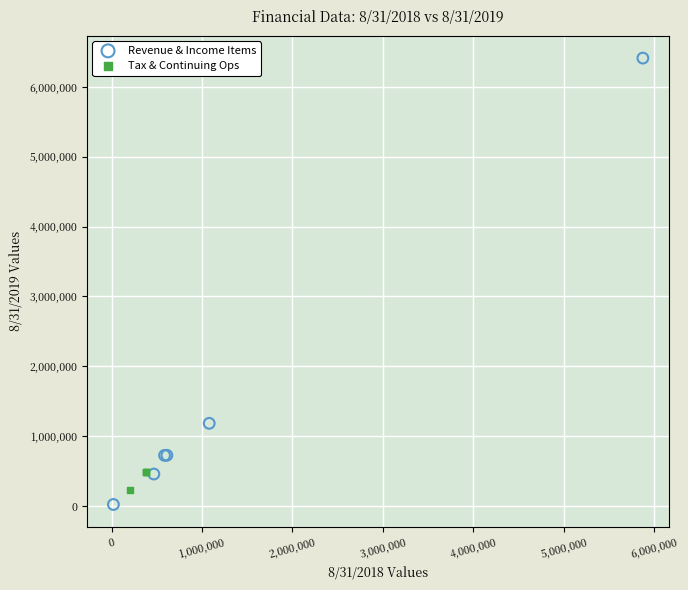

Which series contains the lowest Y value?

Revenue & Income Items